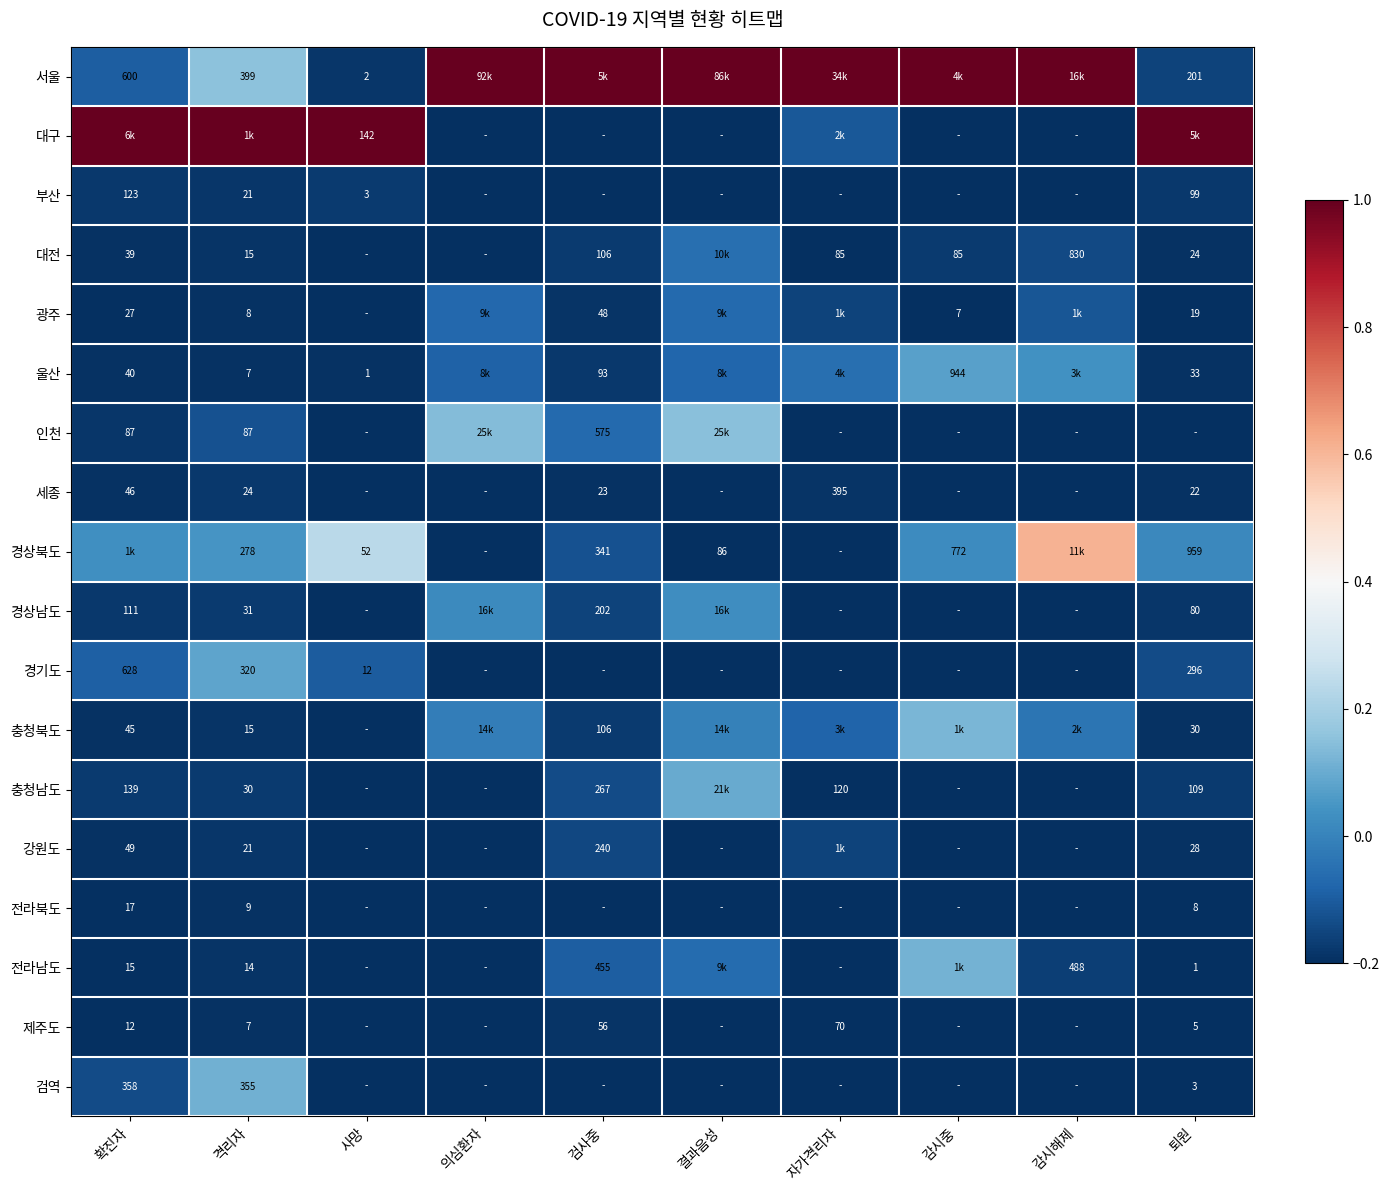

What is the difference between the second highest and minimum values in the 서울 series?

1.2